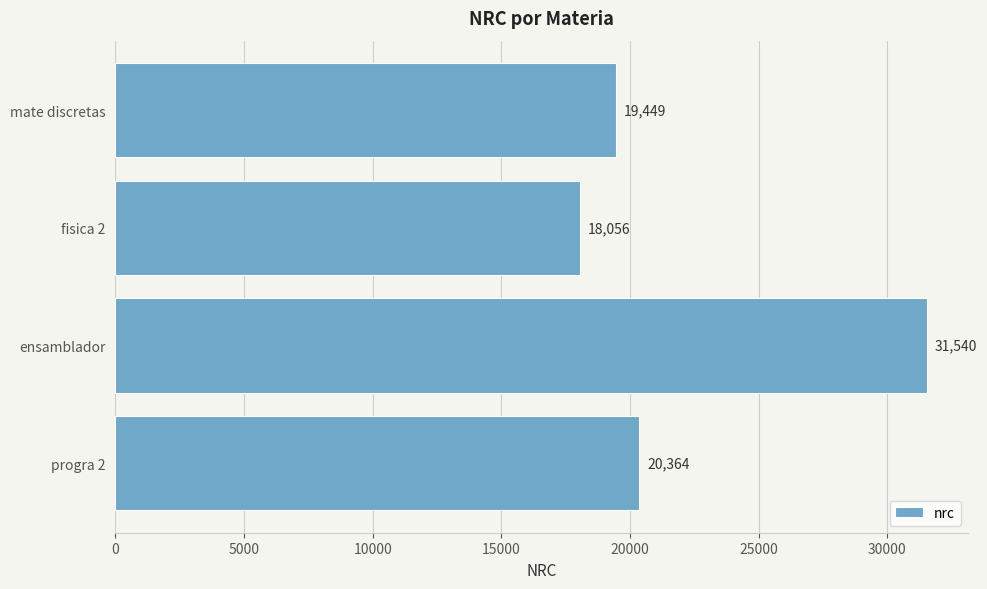

Reading top to bottom, list all the values displayed in this chart.

mate discretas=19449	fisica 2=18056	ensamblador=31540	progra 2=20364